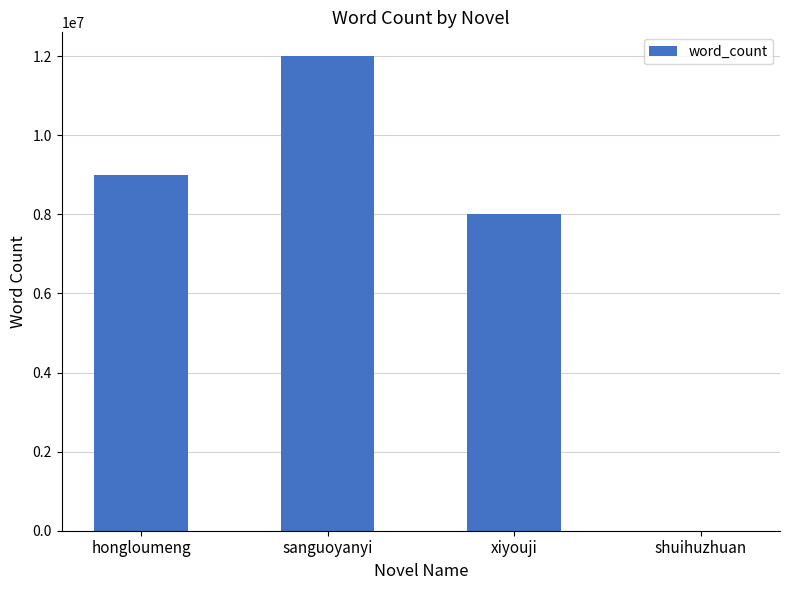

Which has a higher value, hongloumeng or xiyouji?

hongloumeng